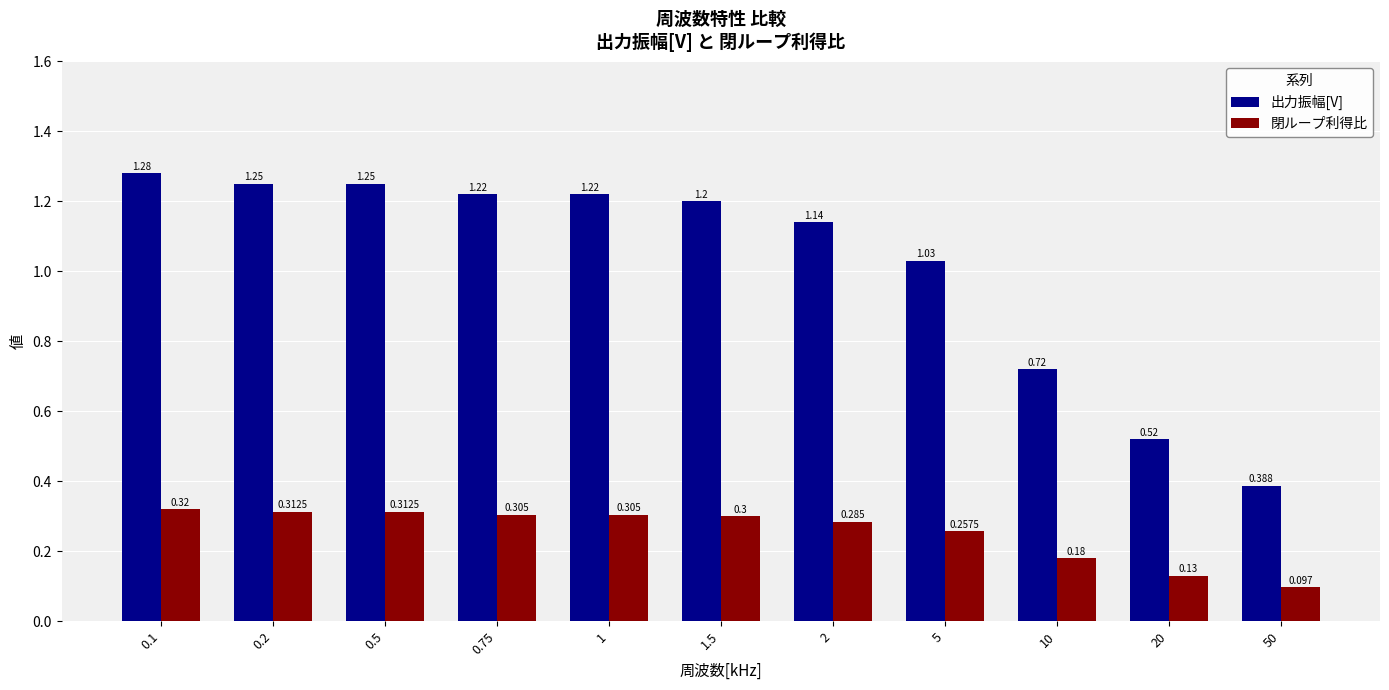

Which label corresponds to the smallest value in the chart?

50